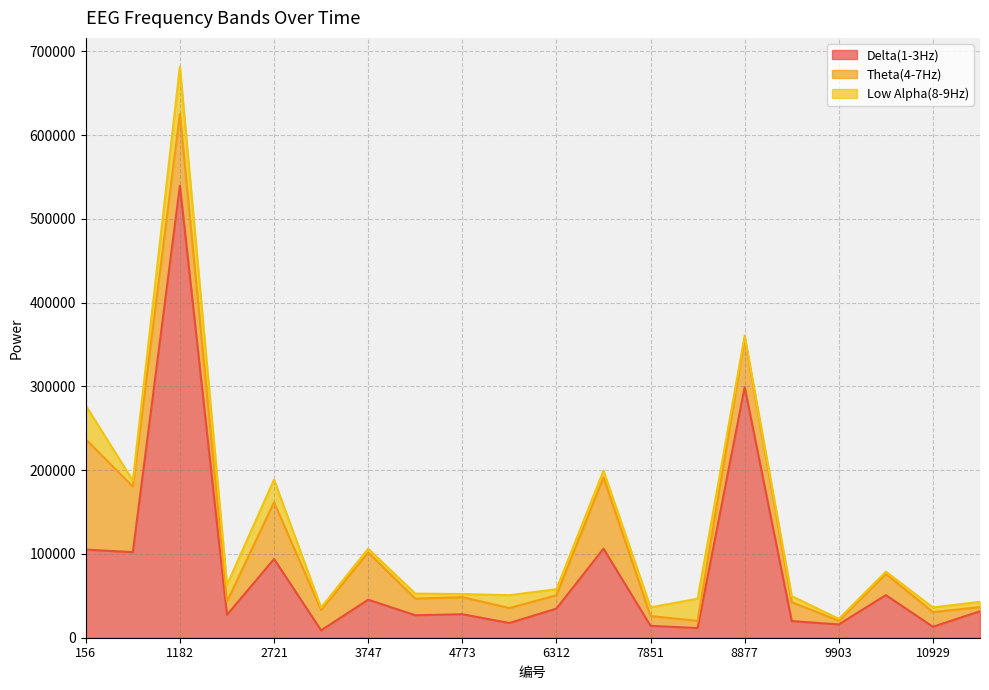

Rank the series at 10416 from lowest to highest value.

Low Alpha(8-9Hz), Theta(4-7Hz), Delta(1-3Hz)